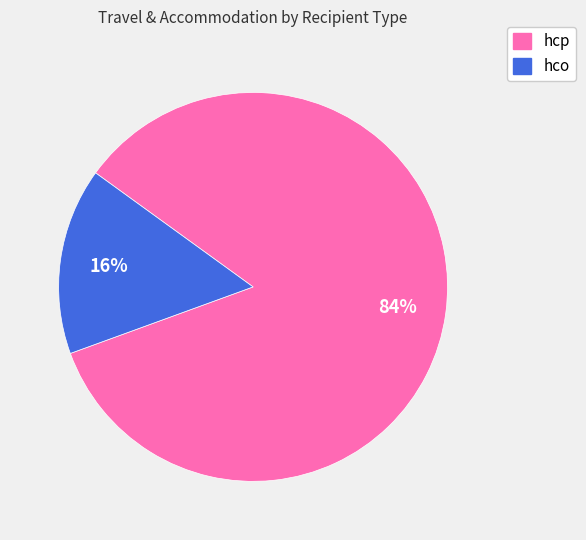

Which slice is the largest?

hcp